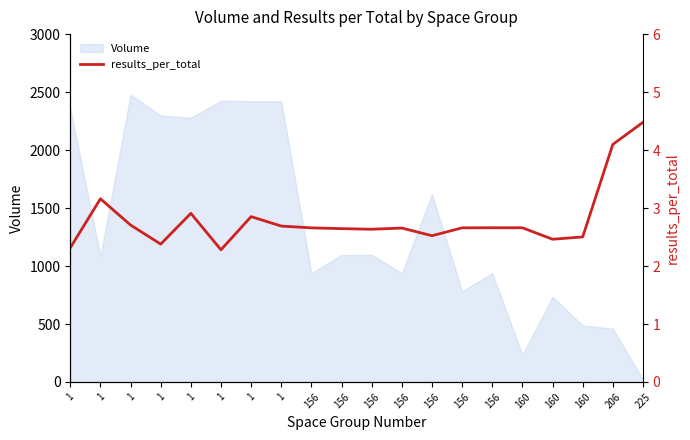

Rank the categories by value from highest to lowest.

225, 206, 1, 1, 1, 1, 1, 156, 160, 156, 156, 156, 156, 156, 156, 160, 160, 1, 1, 1